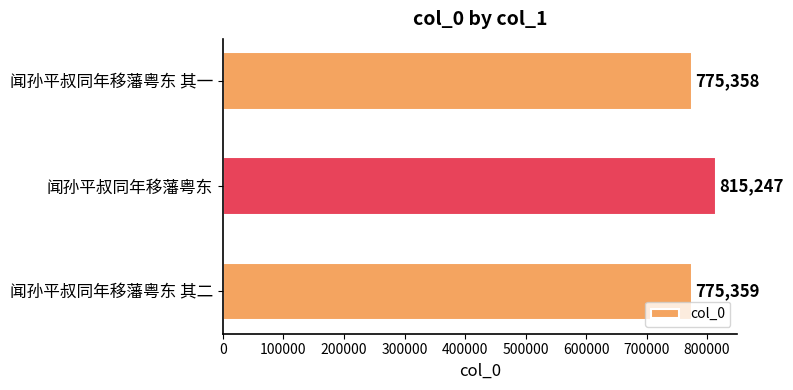

List the labels in order of value, largest first.

闻孙平叔同年移藩粤东, 闻孙平叔同年移藩粤东 其二, 闻孙平叔同年移藩粤东 其一